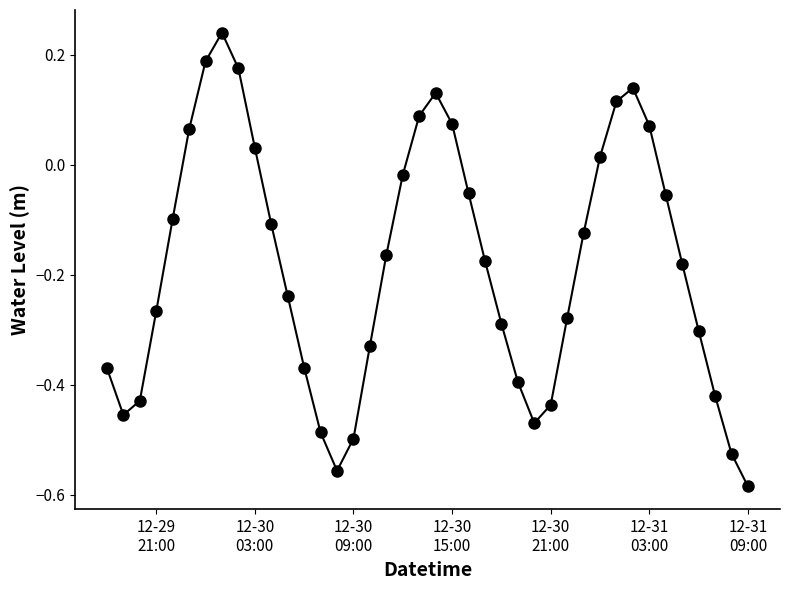

What is the sum of all values?

-7.3